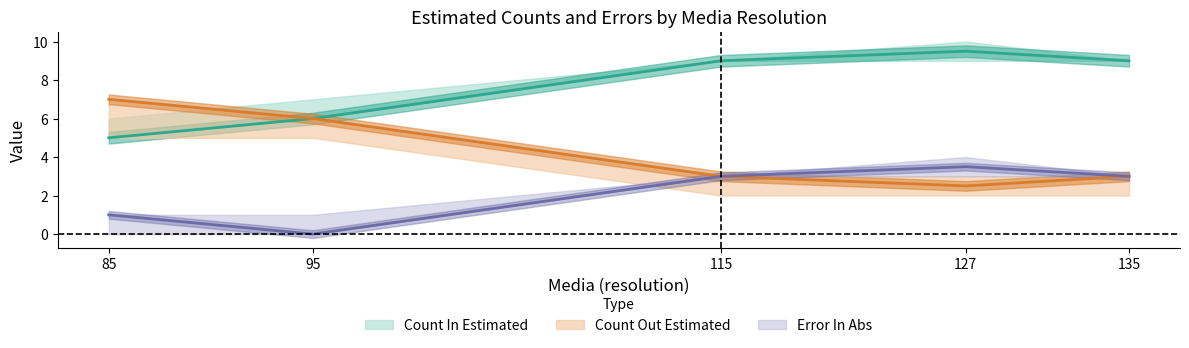

At which category does the chart reach its peak across all series?

127